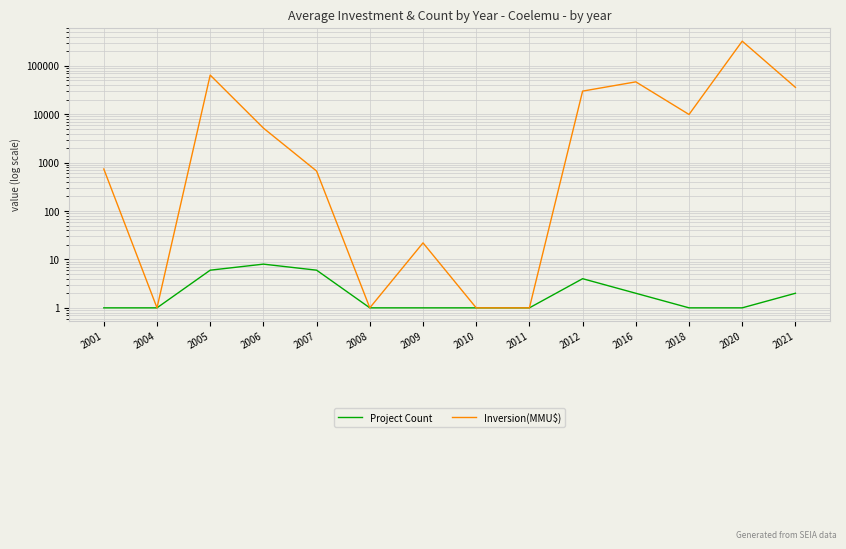

Reading left to right, list all the values displayed in this chart.

Project Count: 1	1	6	8	6	1	1	1	1	4	2	1	1	2
Inversion(MMU$): 740	1	64522	5182	670	1	22	1	1	30100	46730	9903	324020	36000